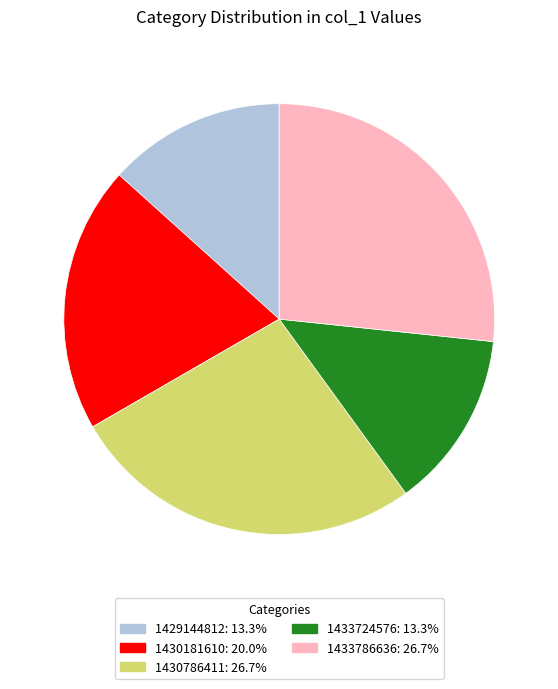

Does any single category account for the majority?

No